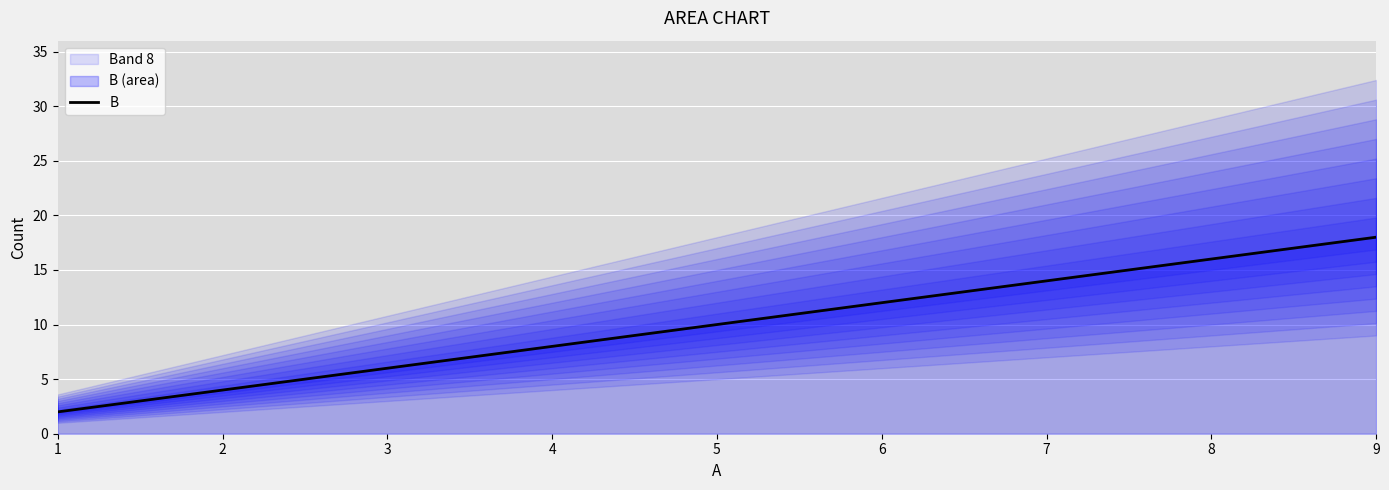

Reading right to left, what are all the values shown in this chart?

18	16	14	12	10	8	6	4	2